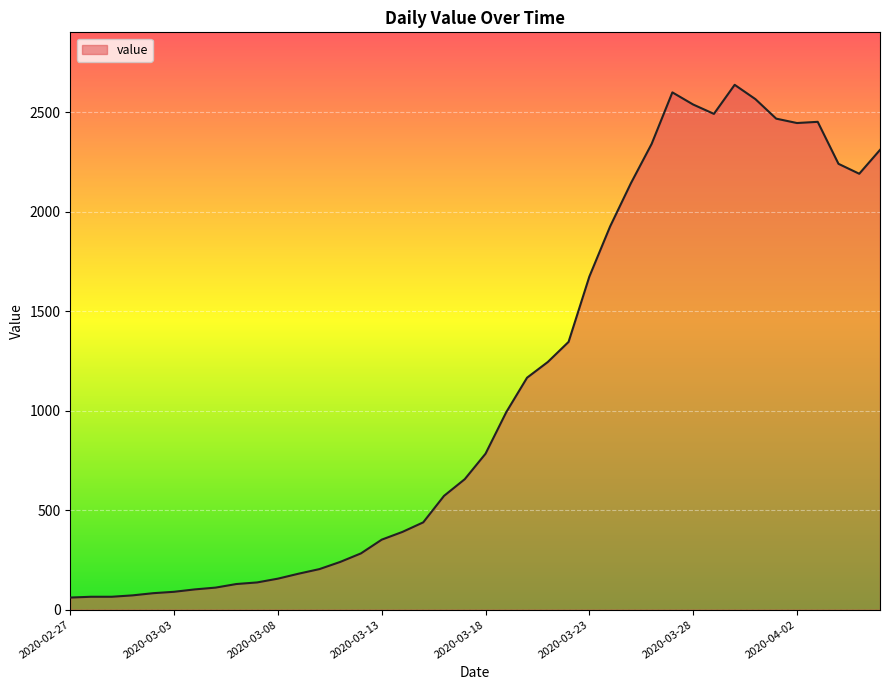

What is the greatest value displayed?

2638